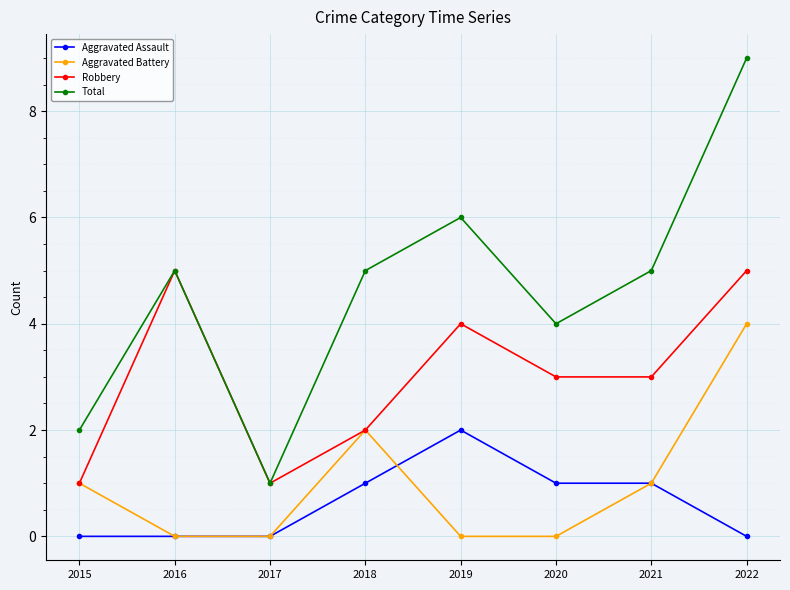

Is this an area chart (filled region under the line)?

No